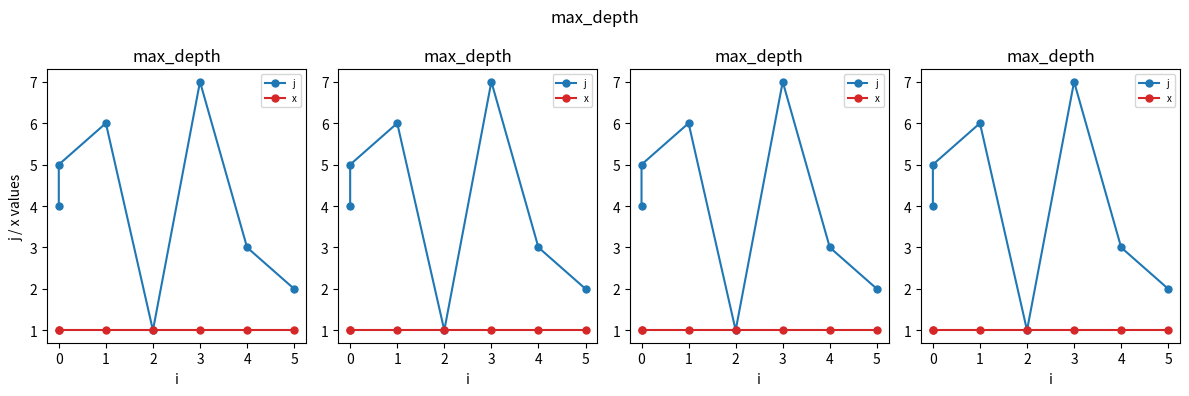

Reading left to right, what are all the values shown in this chart?

j: 4	5	6	1	7	3	2
x: 1	1	1	1	1	1	1